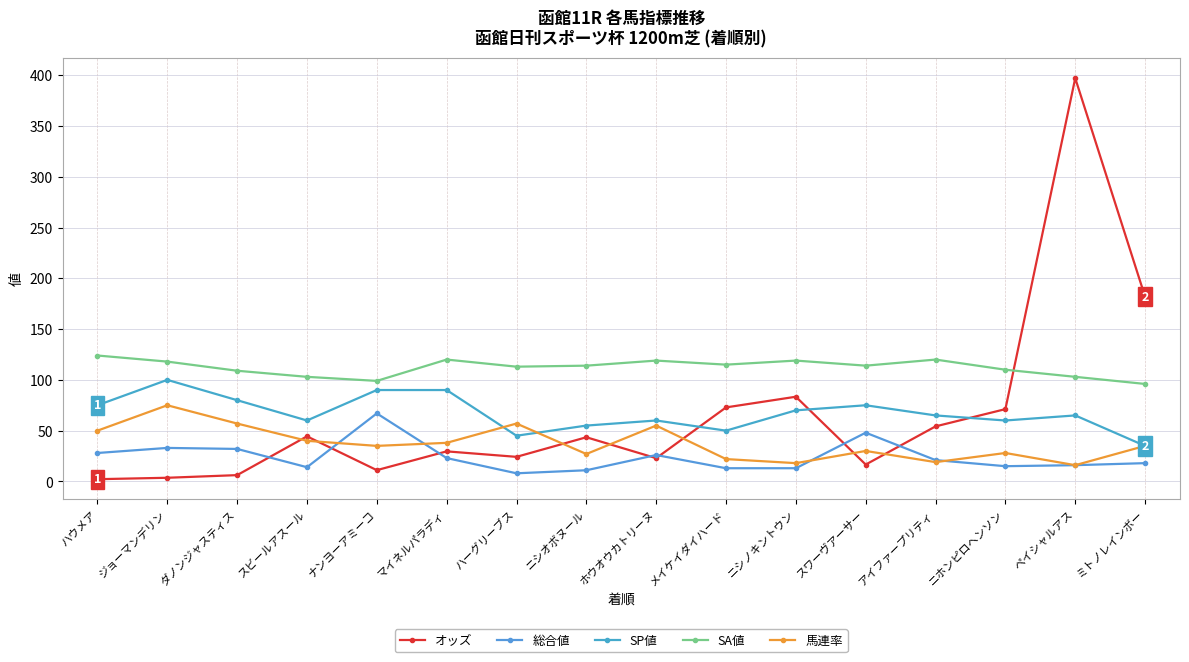

After their last crossing, which series has the higher values: SP値 or オッズ?

オッズ